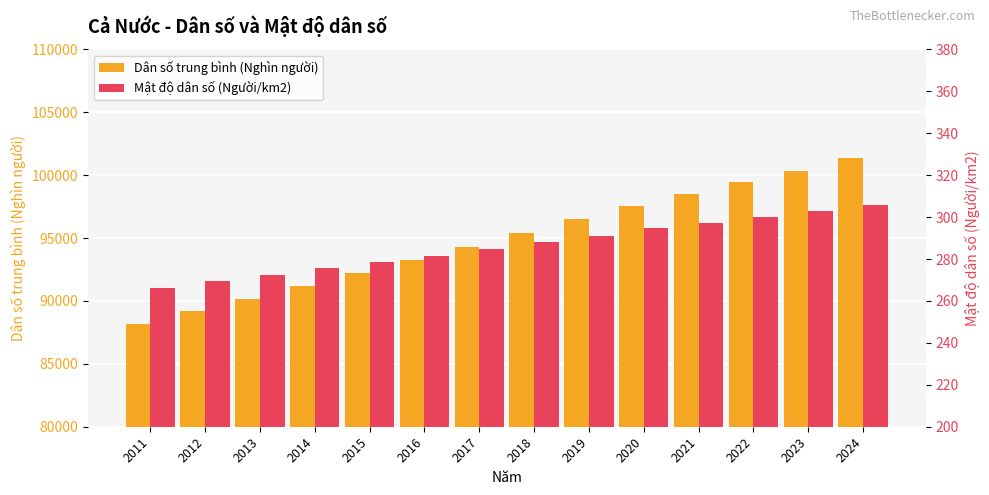

At which category is the sum across all series the highest?

2024